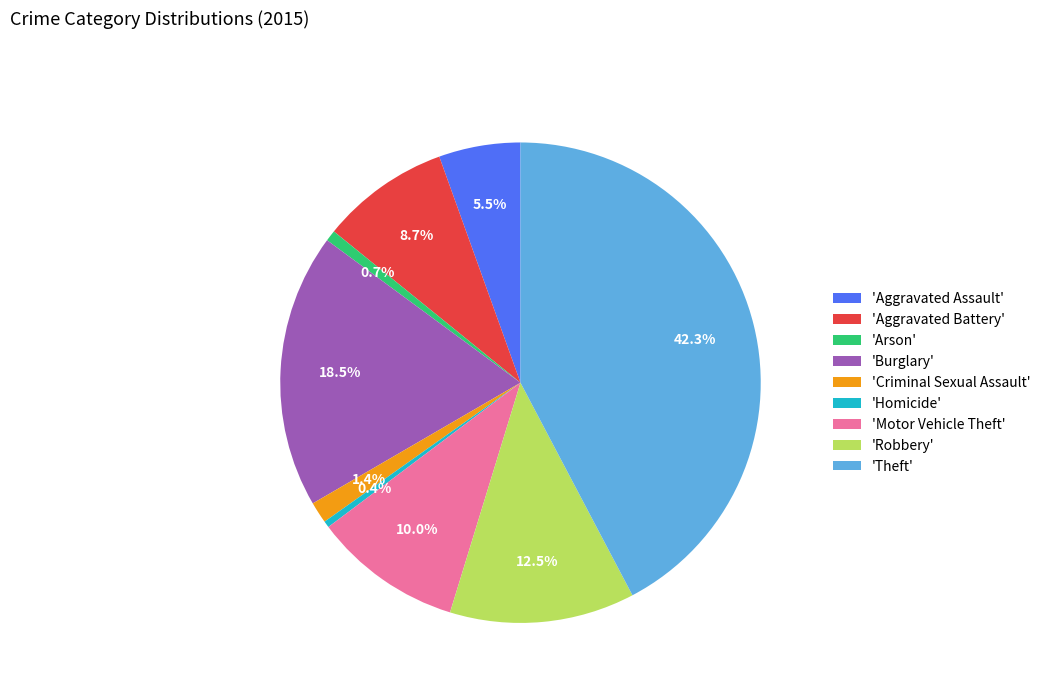

How many slices are in this pie chart?

9